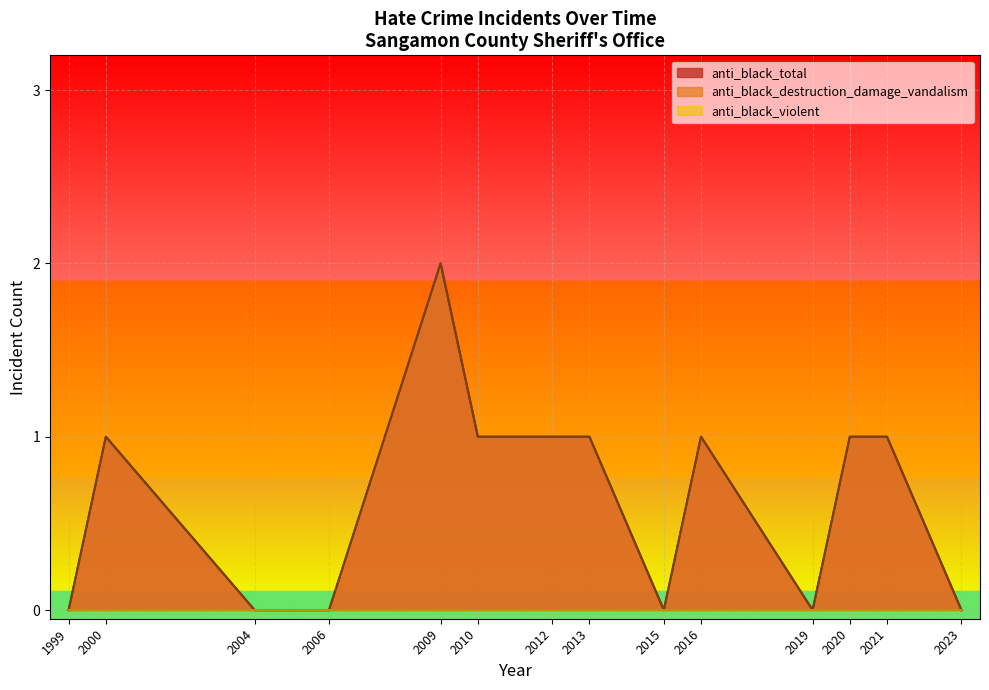

True or false: anti_black_destruction_damage_vandalism and anti_black_violent intersect in this chart.

False